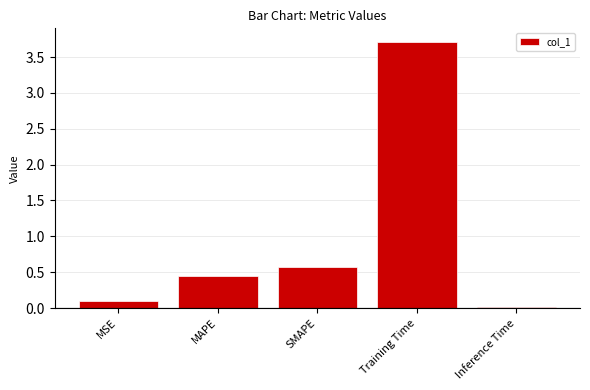

What is the sum of the values at MAPE and SMAPE?

1.0